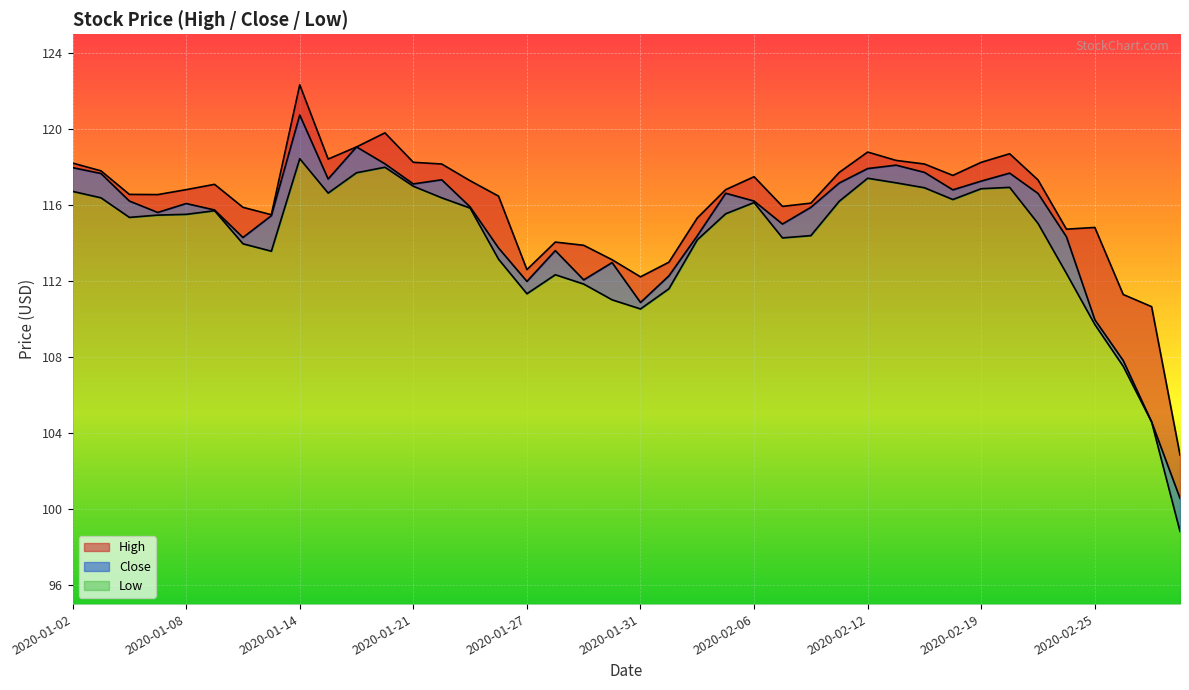

What is the approximate value of Close at 2020-02-19?

117.3